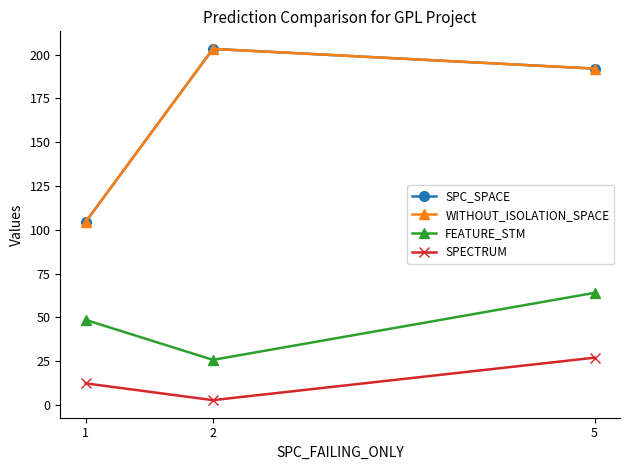

Where is SPECTRUM nearest to the value 14?

1